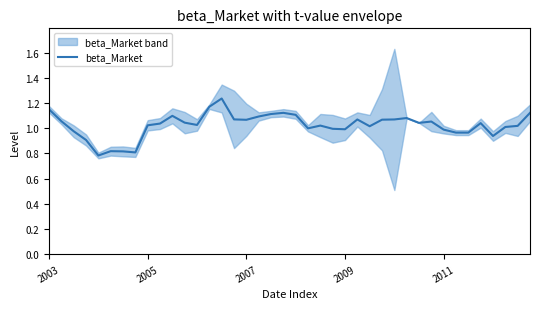

What value does the data have at 18?

1.1